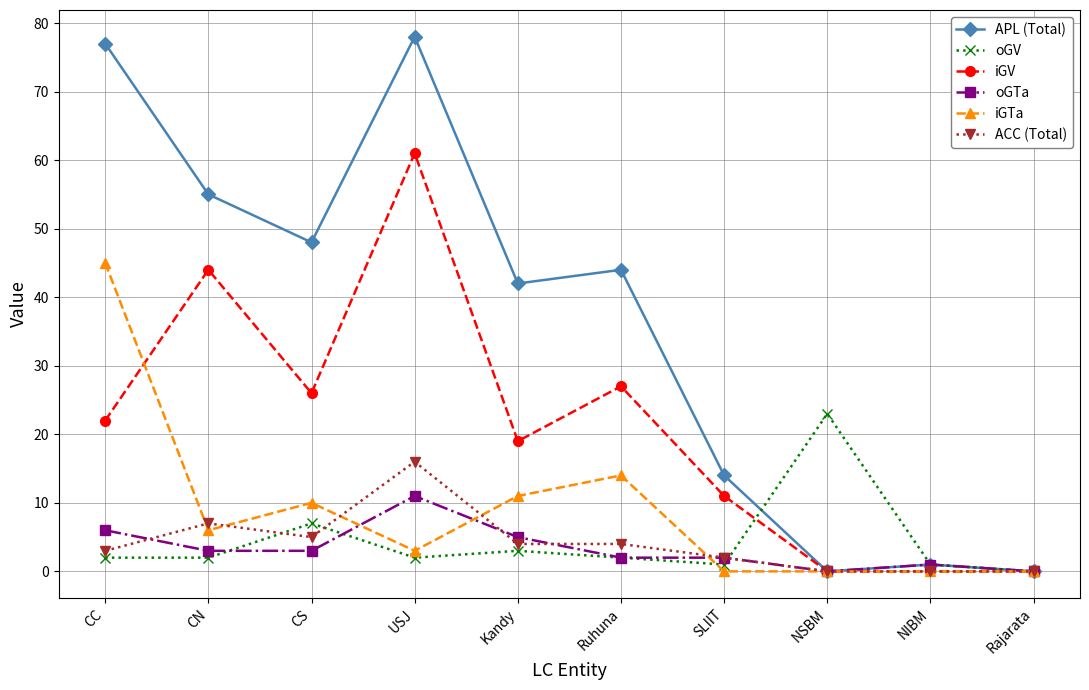

Which category has the highest value in the oGV series?

NSBM